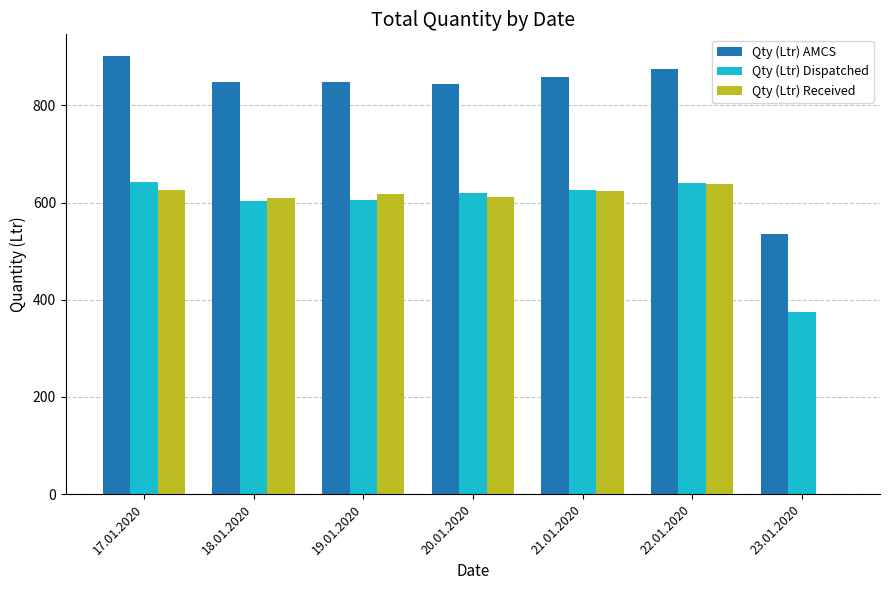

What is the greatest value displayed?

901.0